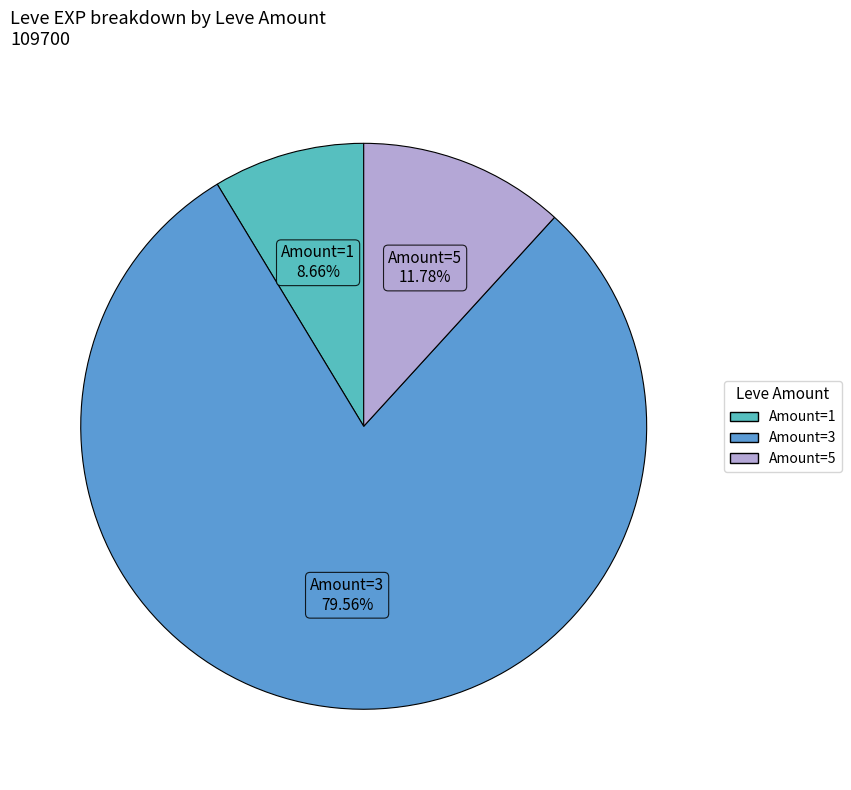

Is there a majority slice in this chart?

Yes